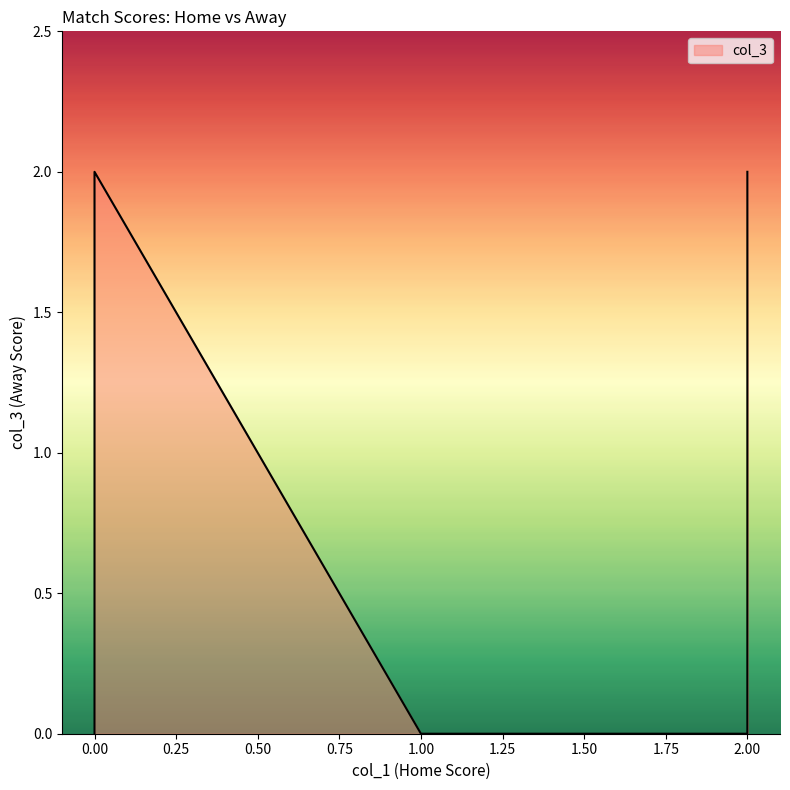

What is the value of the 5th point from the left?

2